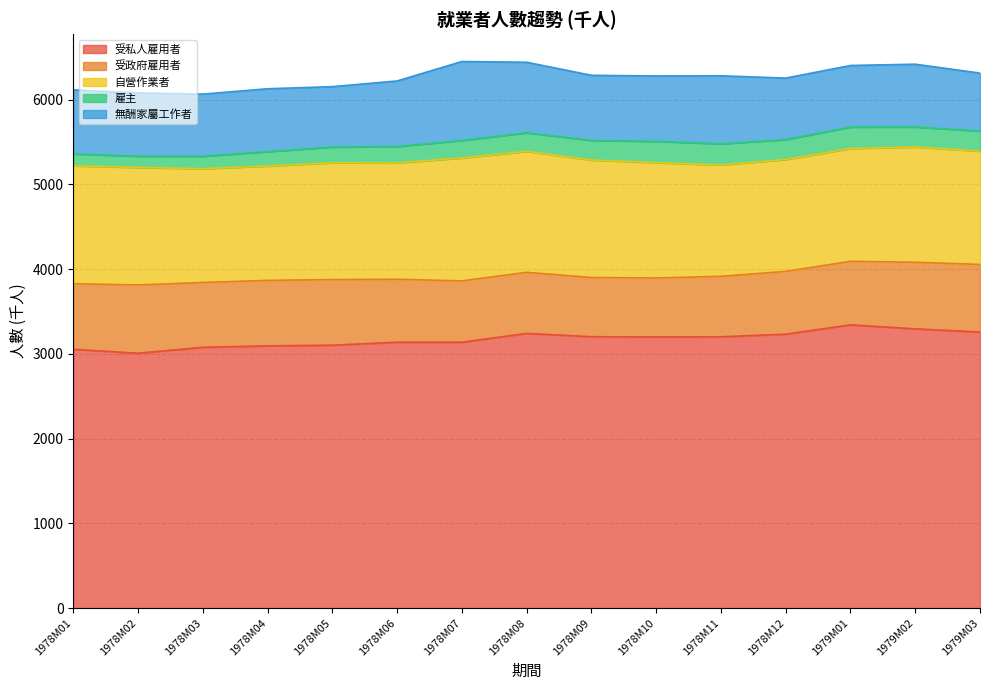

What are all the series names shown in the legend?

受私人雇用者, 受政府雇用者, 自營作業者, 雇主, 無酬家屬工作者